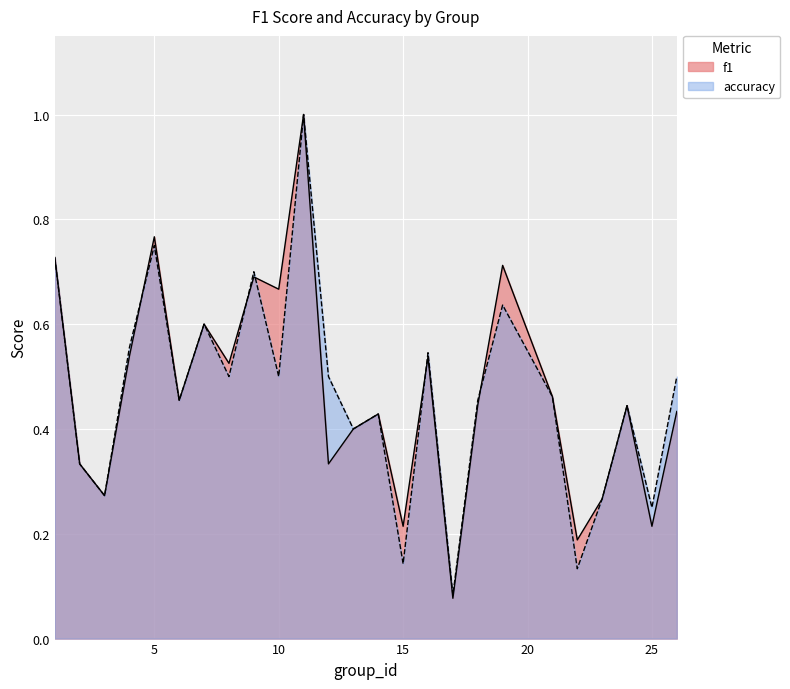

The value of accuracy at 9 is 0.7. True or false?

True